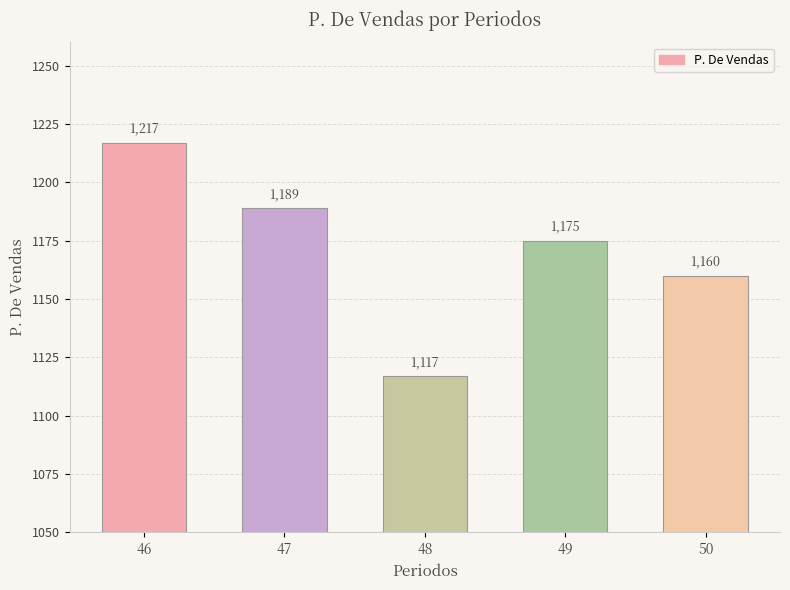

What is the change in value from 46 to 49?

-42